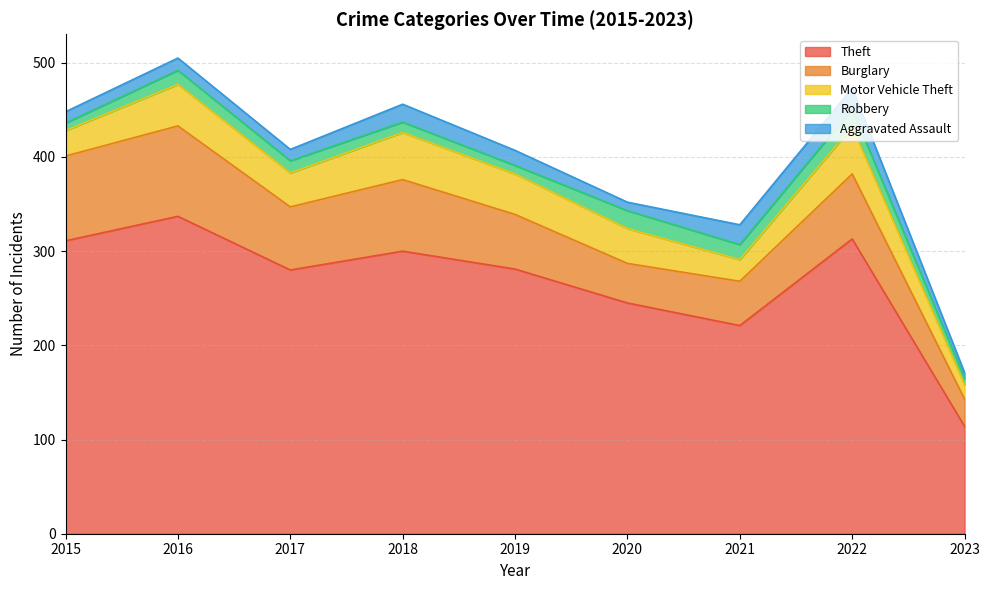

Rank the categories by Burglary value from lowest to highest.

2023, 2020, 2021, 2019, 2017, 2022, 2018, 2015, 2016